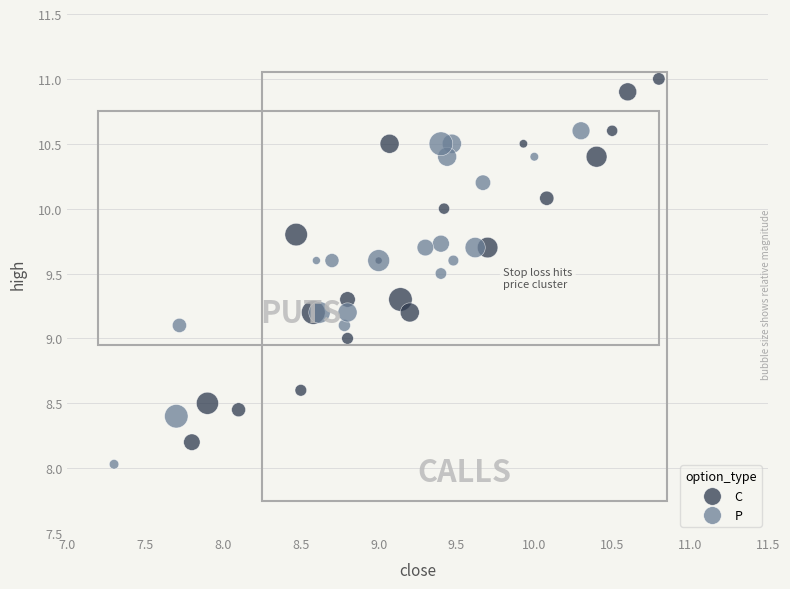

Which series contains the lowest Y value?

P